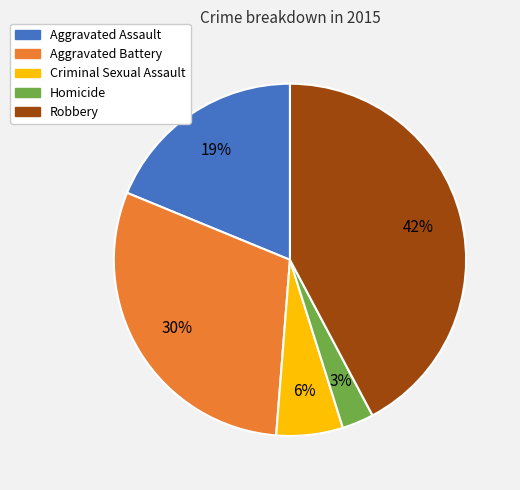

The Homicide slice represents 14% of the pie. True or false?

False